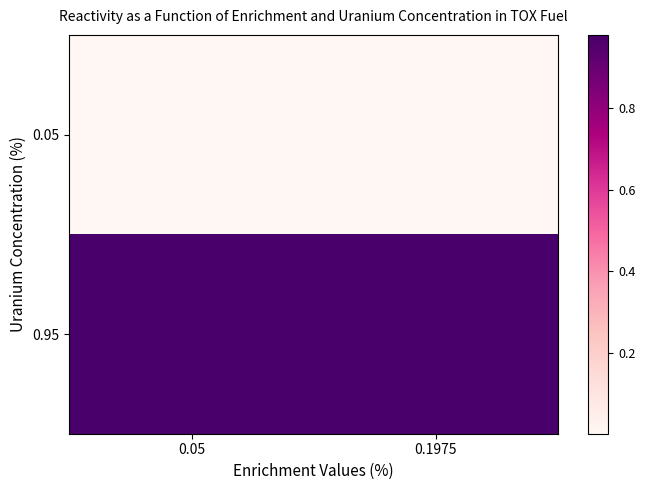

Reading left to right, what are all the values shown in this chart?

0.05: 0.05=0.0	0.1975=0.0
0.95: 0.05=1.0	0.1975=1.0